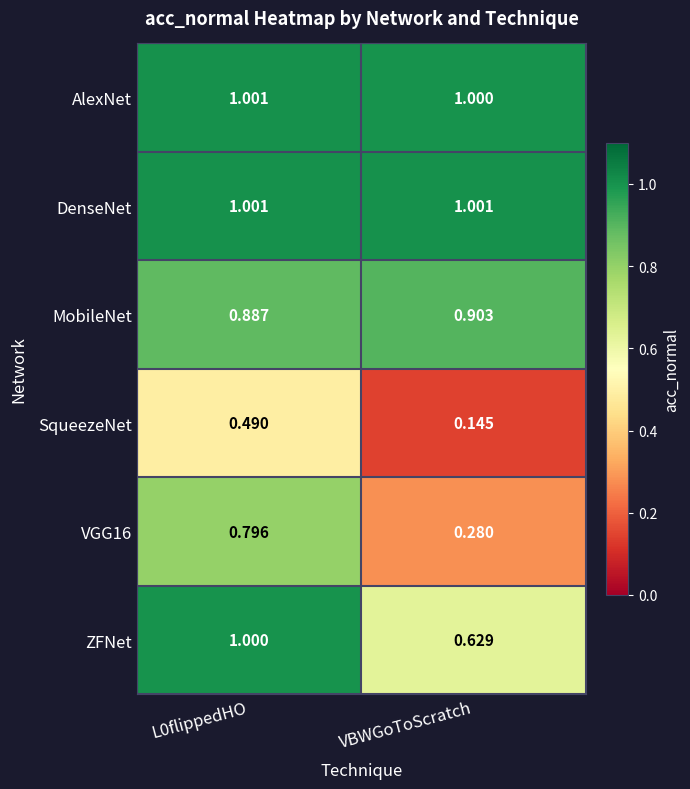

At which label does AlexNet reach its minimum?

VBWGoToScratch